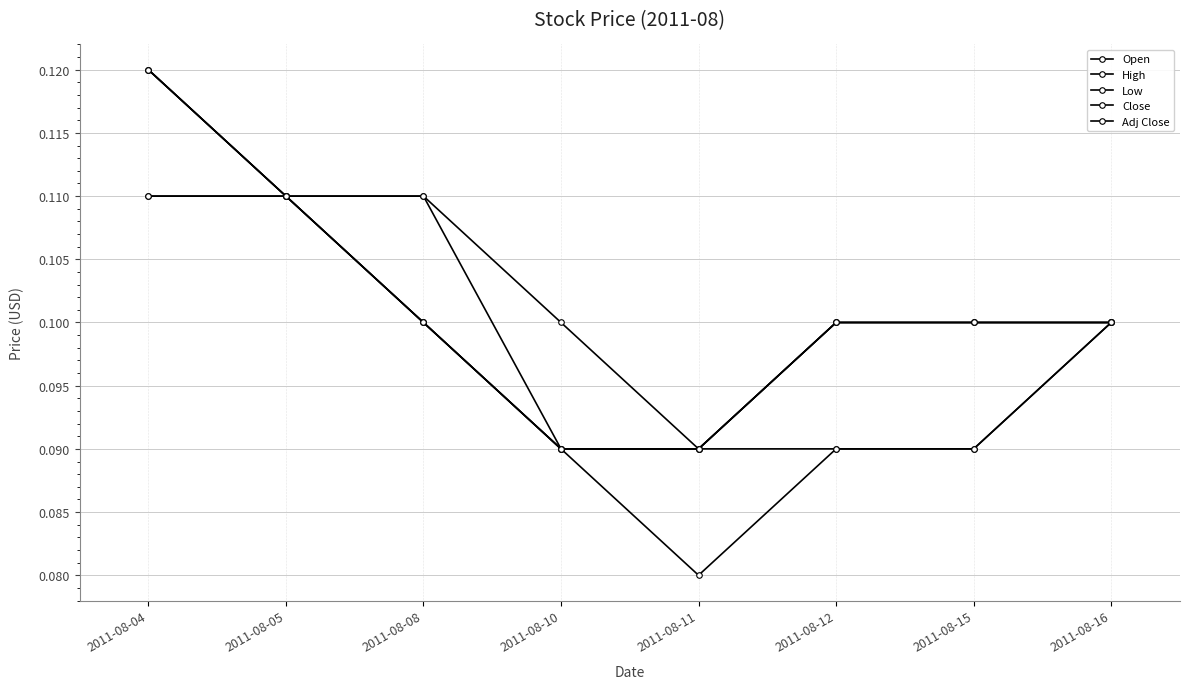

True or false: Adj Close and Low cross at least once.

False